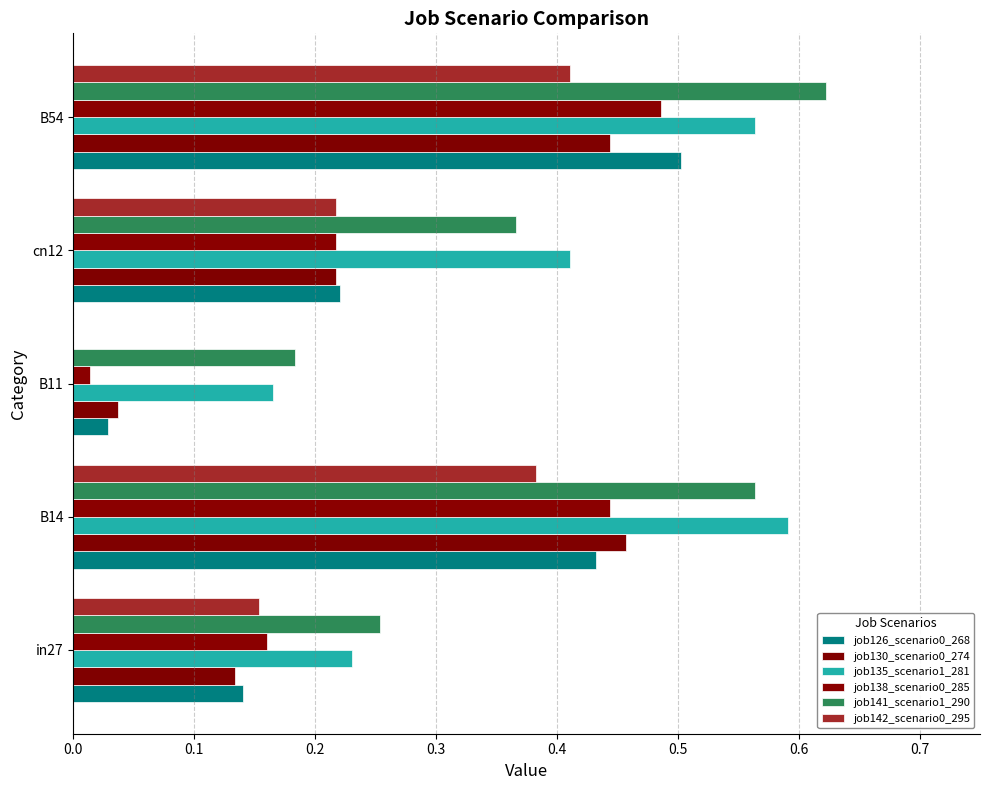

How many data points does each series have?

5